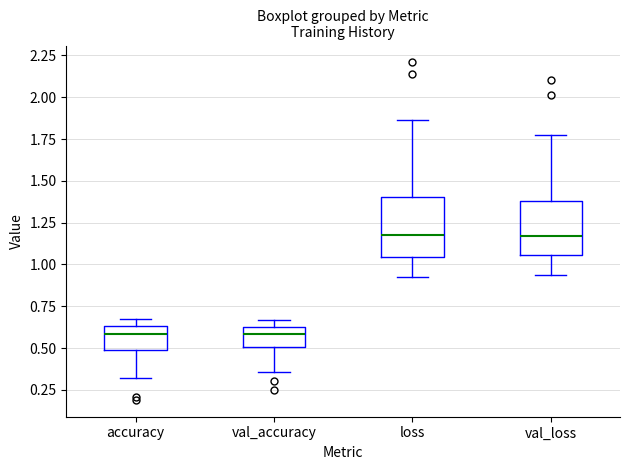

Reading left to right, transcribe this box plot: for each box, give where its median line is, the range the box spans, and where its two whiskers end, as read against the y-axis. The values are not printed on the chart, so give them approximately, as read against the axis.

accuracy: median 0.60, box 0.50 to 0.65, whiskers 0.30 to 0.65 (just above the box's upper edge)
val_accuracy: median 0.60, box 0.50 to 0.65, whiskers 0.35 to 0.65 (just above the box's upper edge)
loss: median 1.20, box 1.05 to 1.40, whiskers 0.95 to 1.85
val_loss: median 1.15, box 1.05 to 1.40, whiskers 0.95 to 1.80